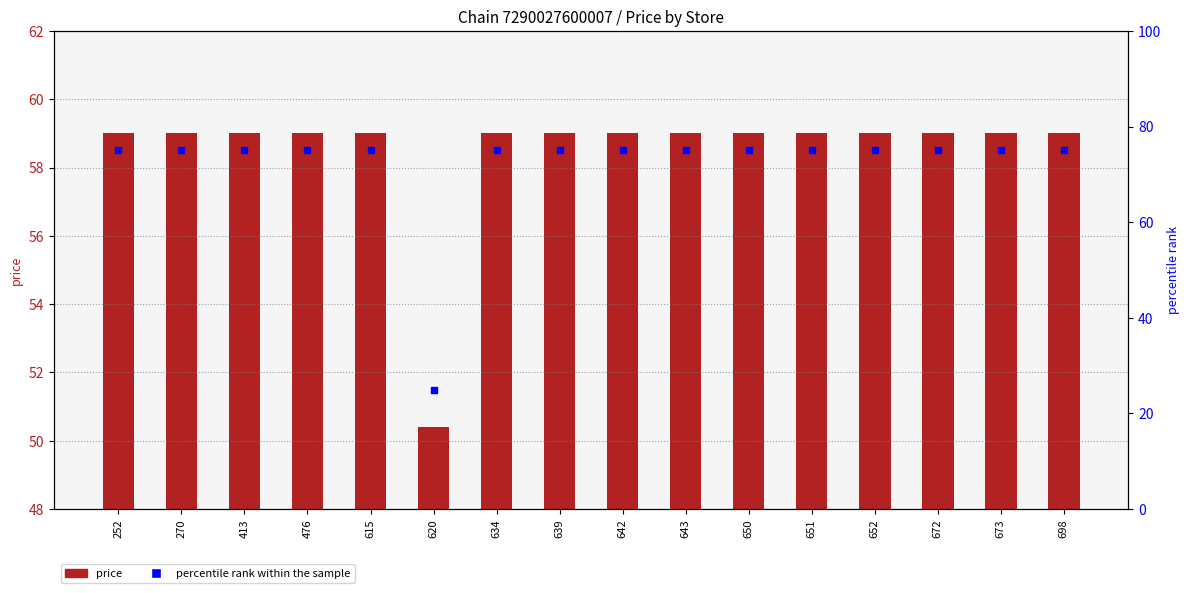

Which series has the widest spread of Y values?

percentile rank within the sample